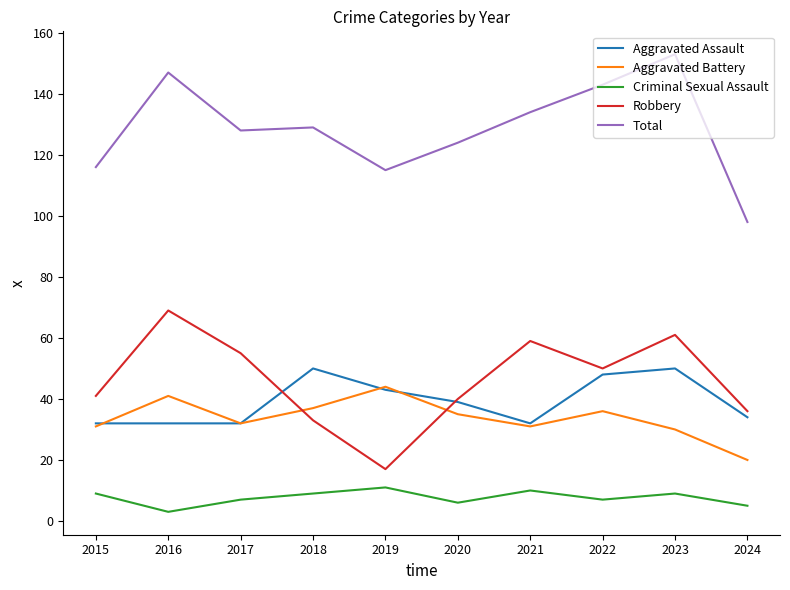

What is the total value across all series at 2018?

258